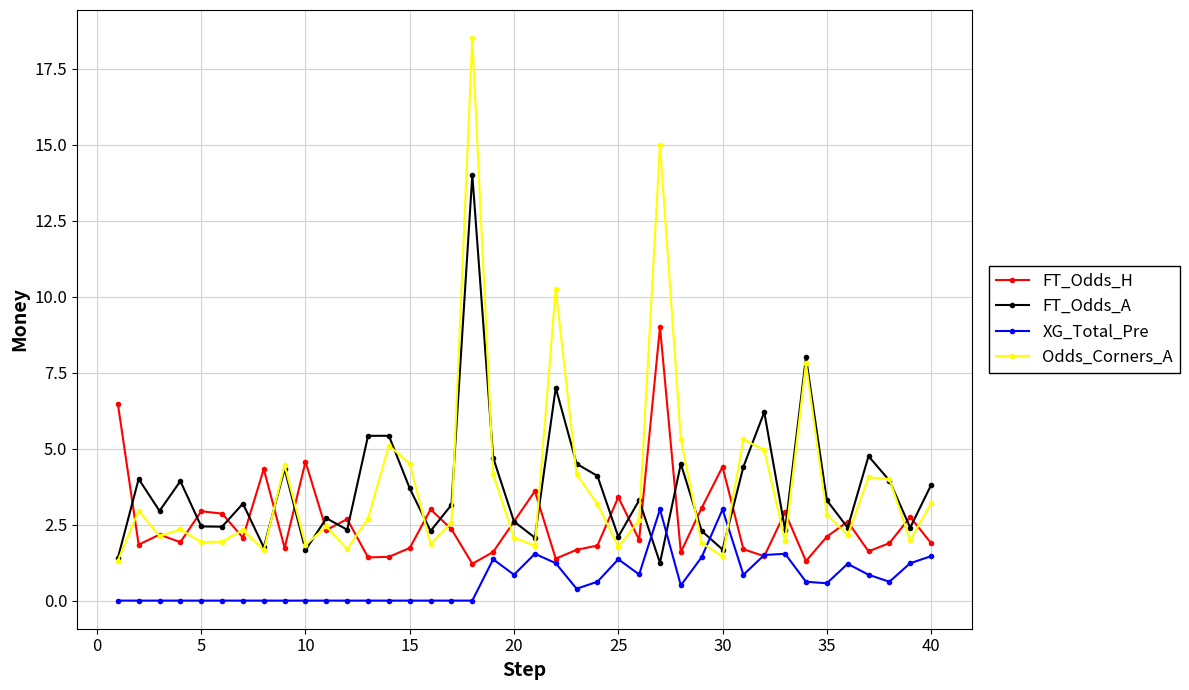

How many series are shown in this chart?

4